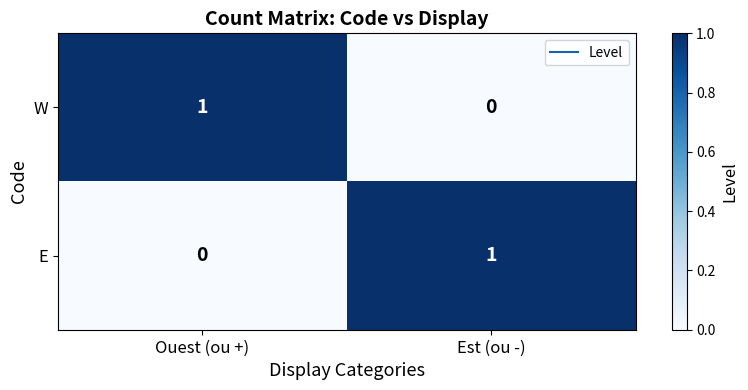

True or false: W has a value of 0 at Est (ou -).

True